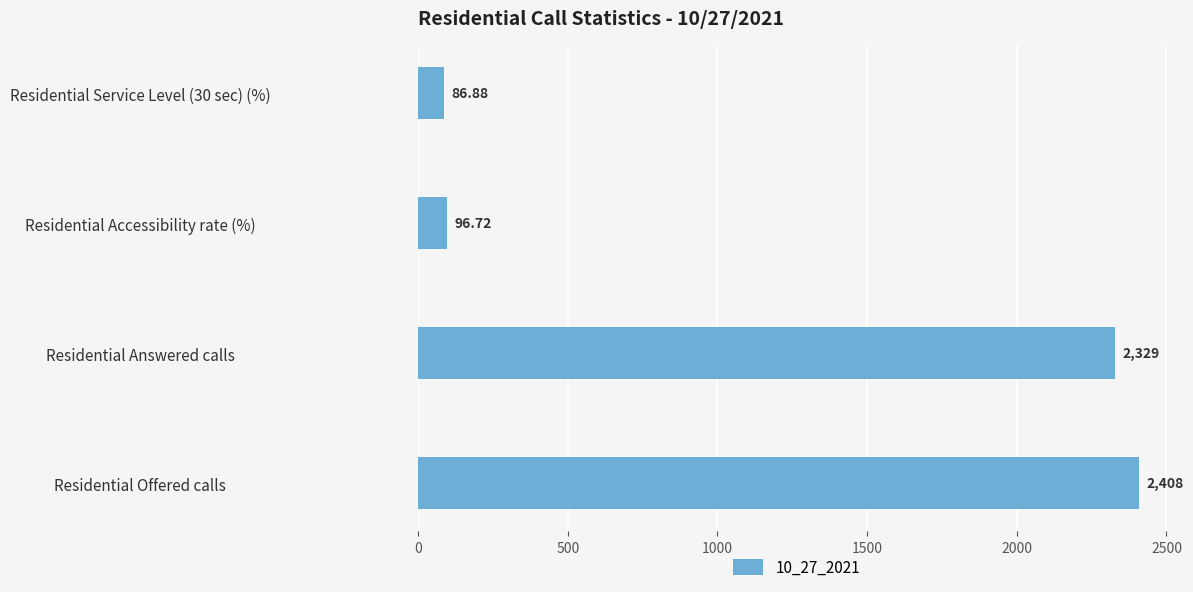

Rank the categories by value from lowest to highest.

Residential Service Level (30 sec) (%), Residential Accessibility rate (%), Residential Answered calls, Residential Offered calls